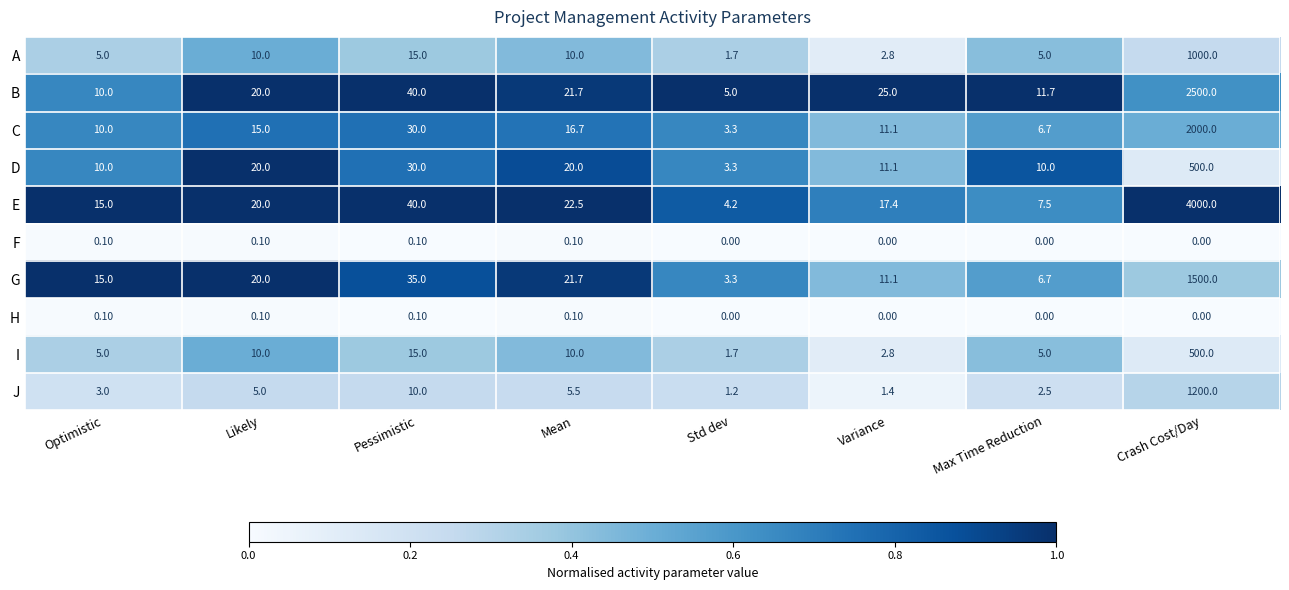

List the labels in order of G value, largest first.

Crash Cost/Day, Pessimistic, Mean, Likely, Optimistic, Variance, Max Time Reduction, Std dev